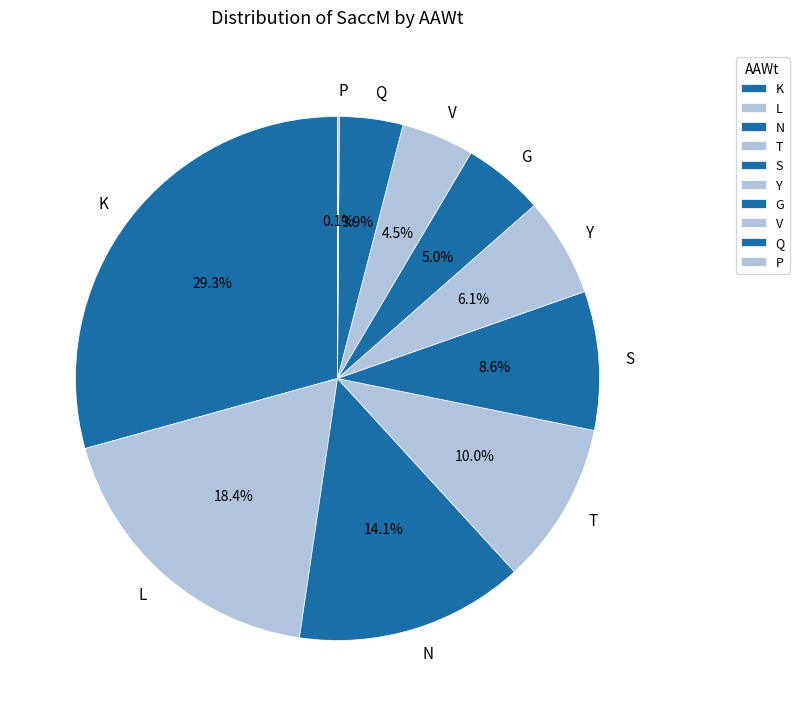

What percentage is the T slice, to the nearest percent?

10%